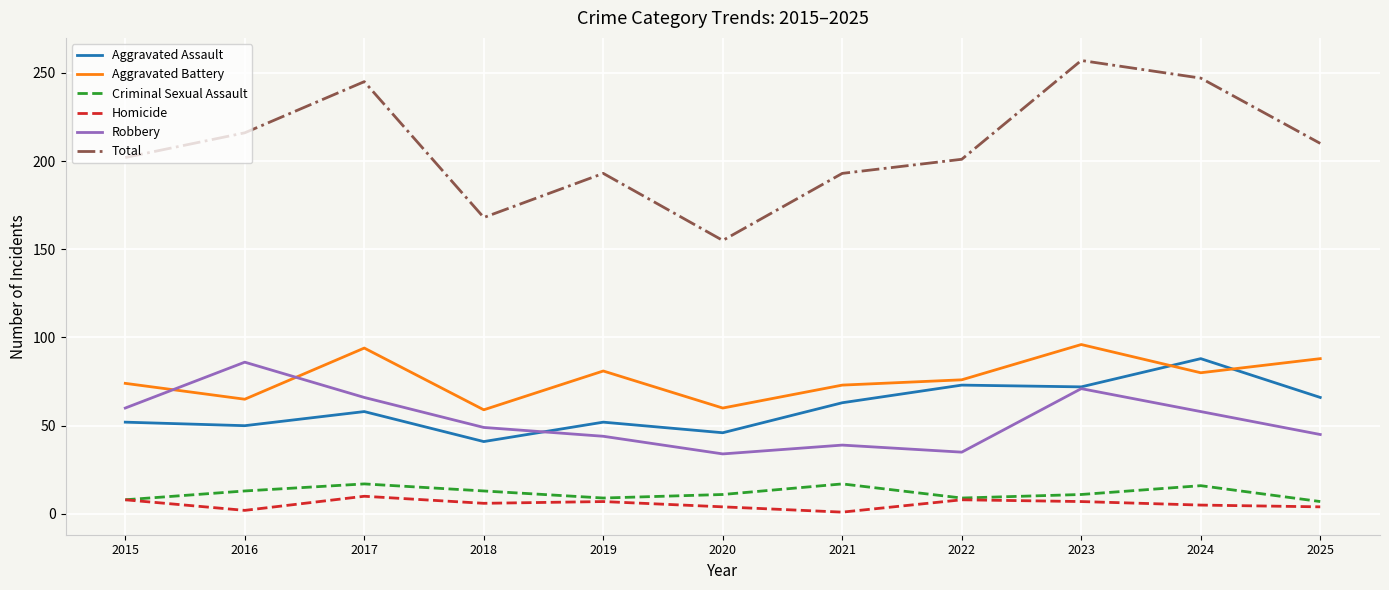

Which series has the largest total across all categories?

Total